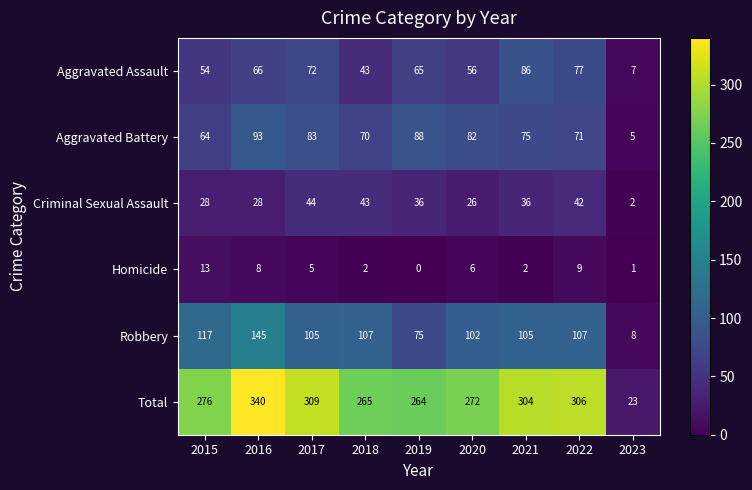

What is the difference between the maximum and minimum values in the Aggravated Assault series?

79